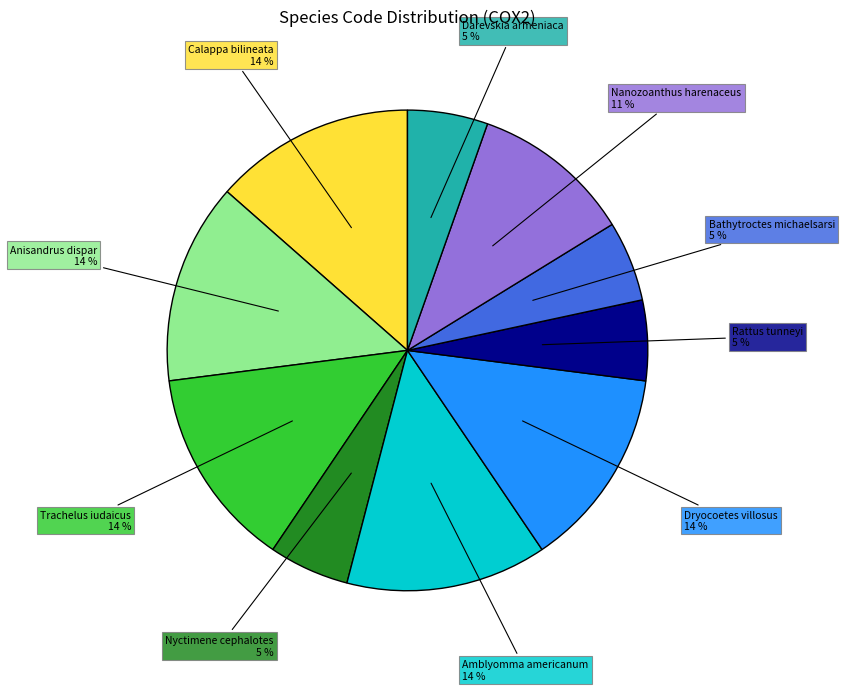

To the nearest percent, what is the average slice percentage?

10%